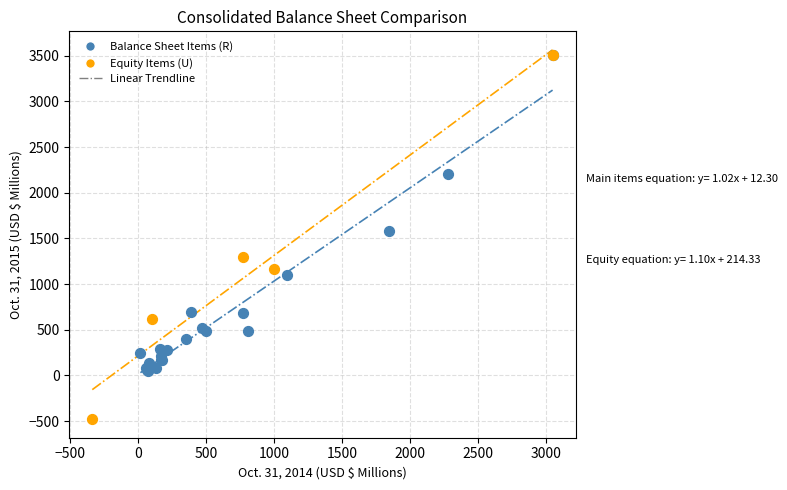

Which series reaches the minimum Y coordinate?

Equity Items (U)